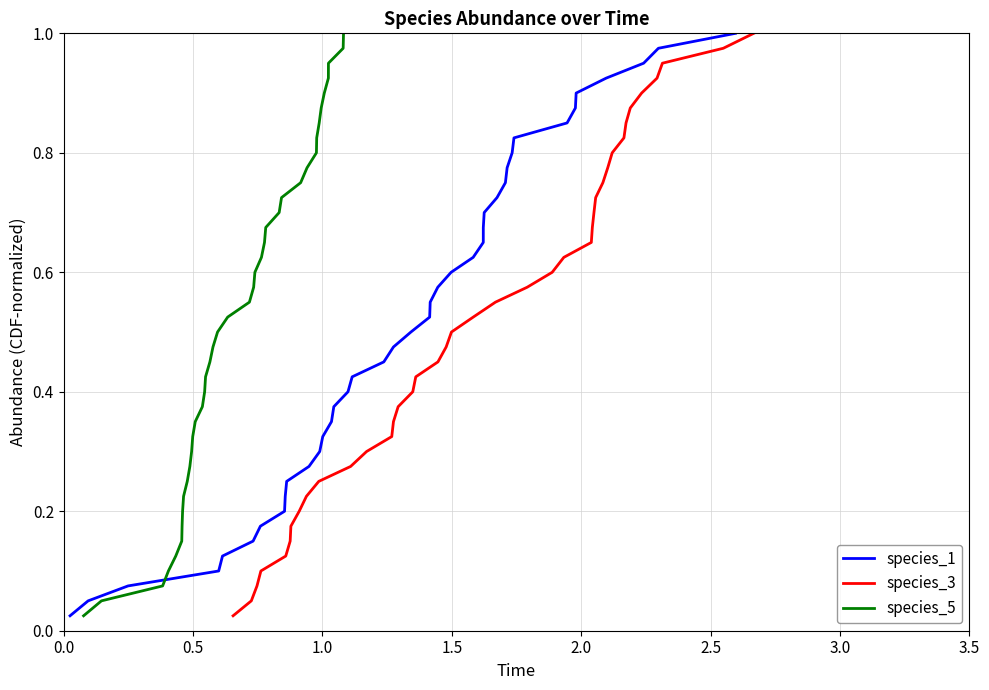

What is the value of the species_1 point at the 8th from the left?

0.2